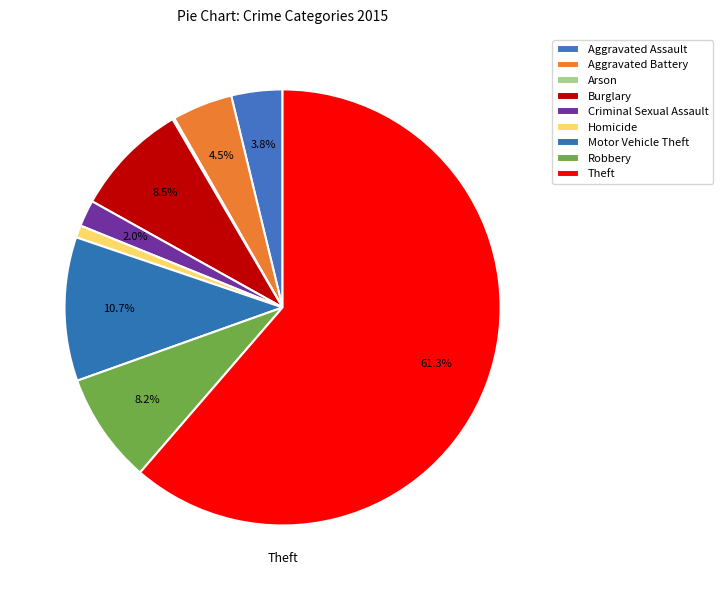

To the nearest percent, what is the difference between the Criminal Sexual Assault and Homicide slice percentages?

1%